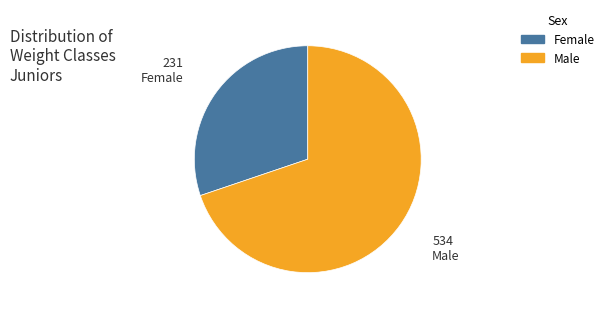

Does any single category account for the majority?

Yes